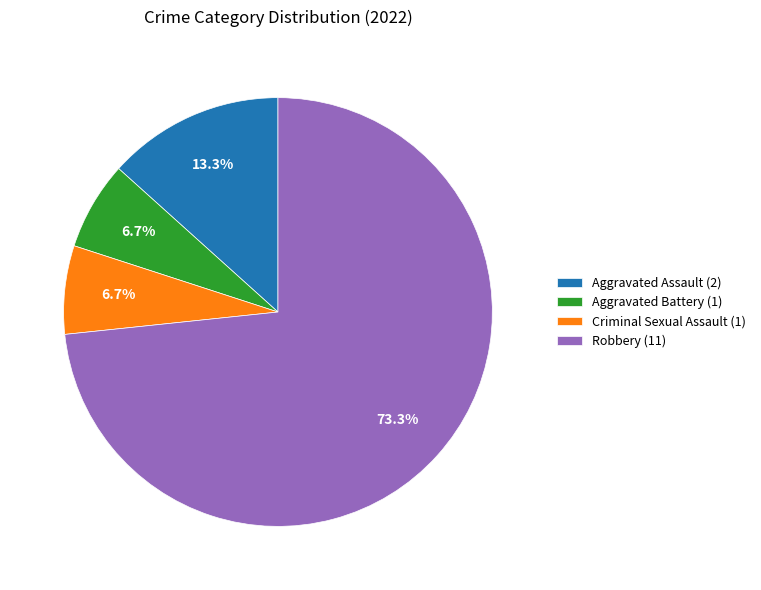

True or false: Criminal Sexual Assault accounts for 21% of the total.

False